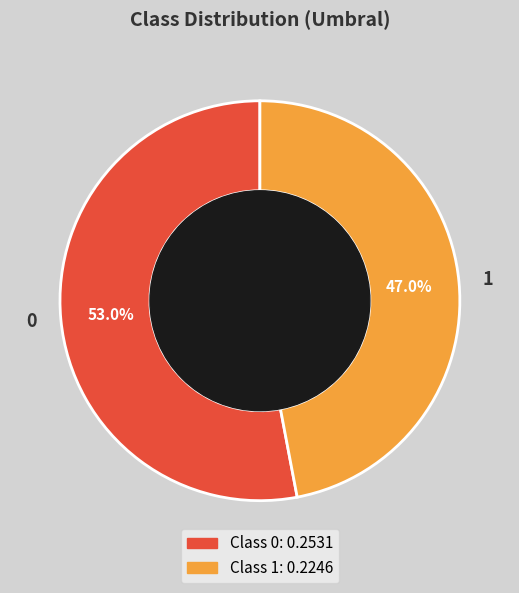

To the nearest percent, what portion does 0 represent?

53%